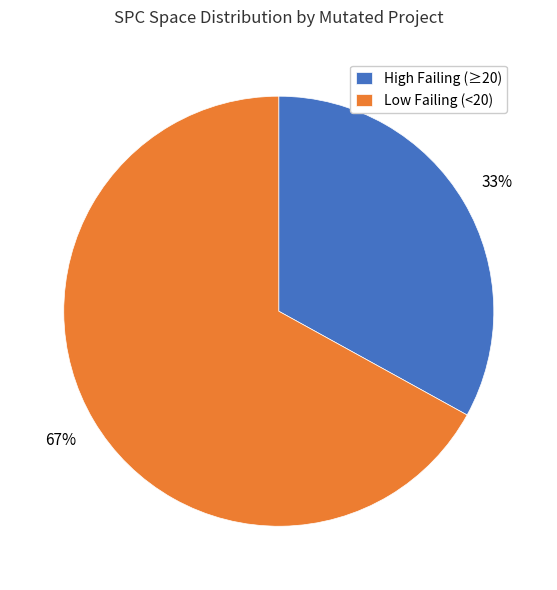

Is it true that Low Failing (<20) is 76% of the pie?

False